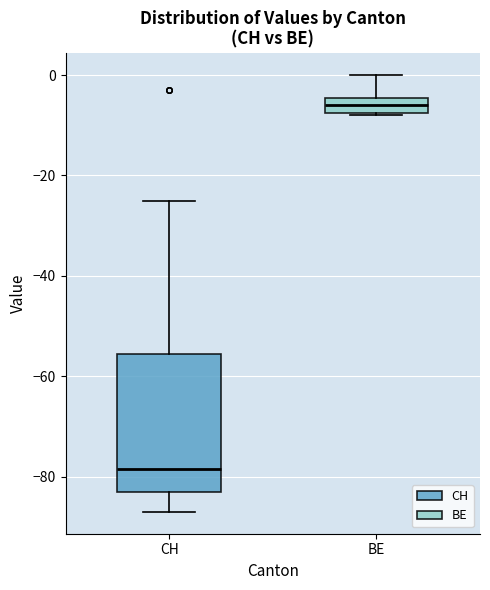

Reading left to right, transcribe this box plot: for each box, give where its median line is, the range the box spans, and where its two whiskers end, as read against the y-axis. The values are not printed on the chart, so give them approximately, as read against the axis.

CH: median -78, box -82 to -56, whiskers -86 to -24
BE: median -6, box -8 to -4, whiskers -8 to 0